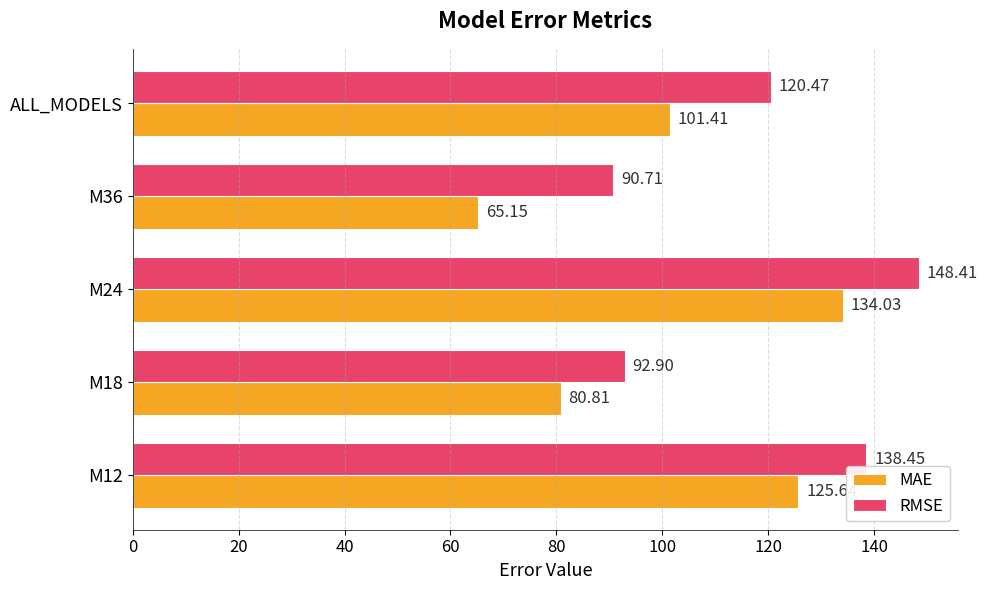

Which series has the largest range (max minus min)?

MAE